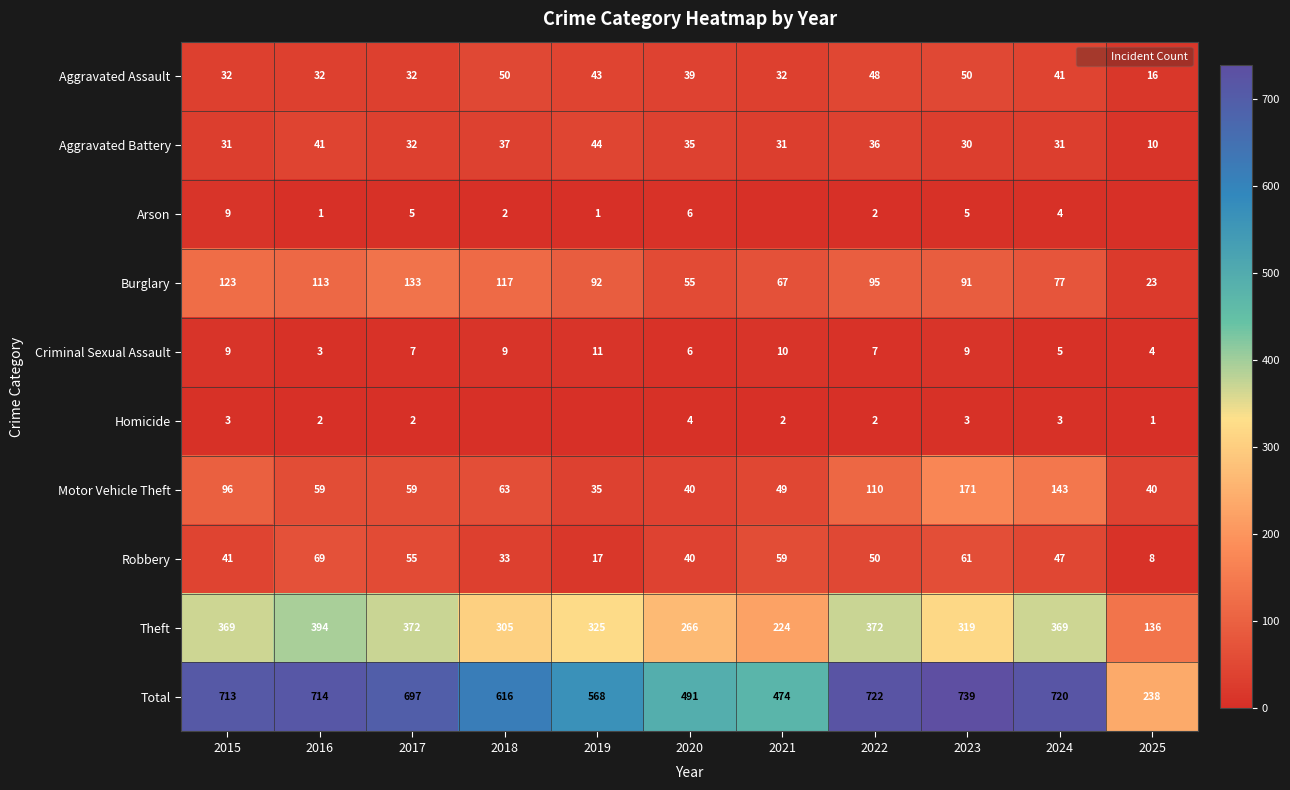

True or false: Homicide has a value of 3 at 2016.

False